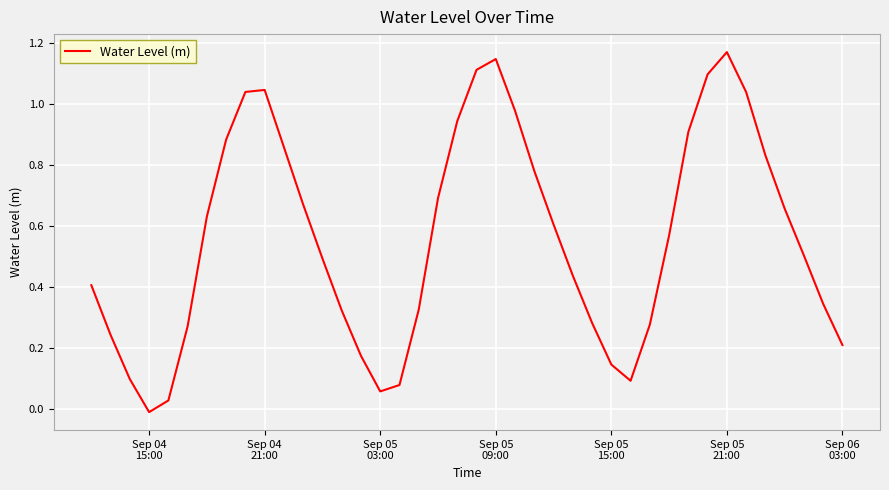

Reading left to right, transcribe all the data shown in this chart.

0.4	0.2	0.1	-0.0	0.0	0.3	0.6	0.9	1.0	1.0	0.9	0.7	0.5	0.3	0.2	0.1	0.1	0.3	0.7	0.9	1.1	1.1	1.0	0.8	0.6	0.4	0.3	0.1	0.1	0.3	0.6	0.9	1.1	1.2	1.0	0.8	0.7	0.5	0.3	0.2